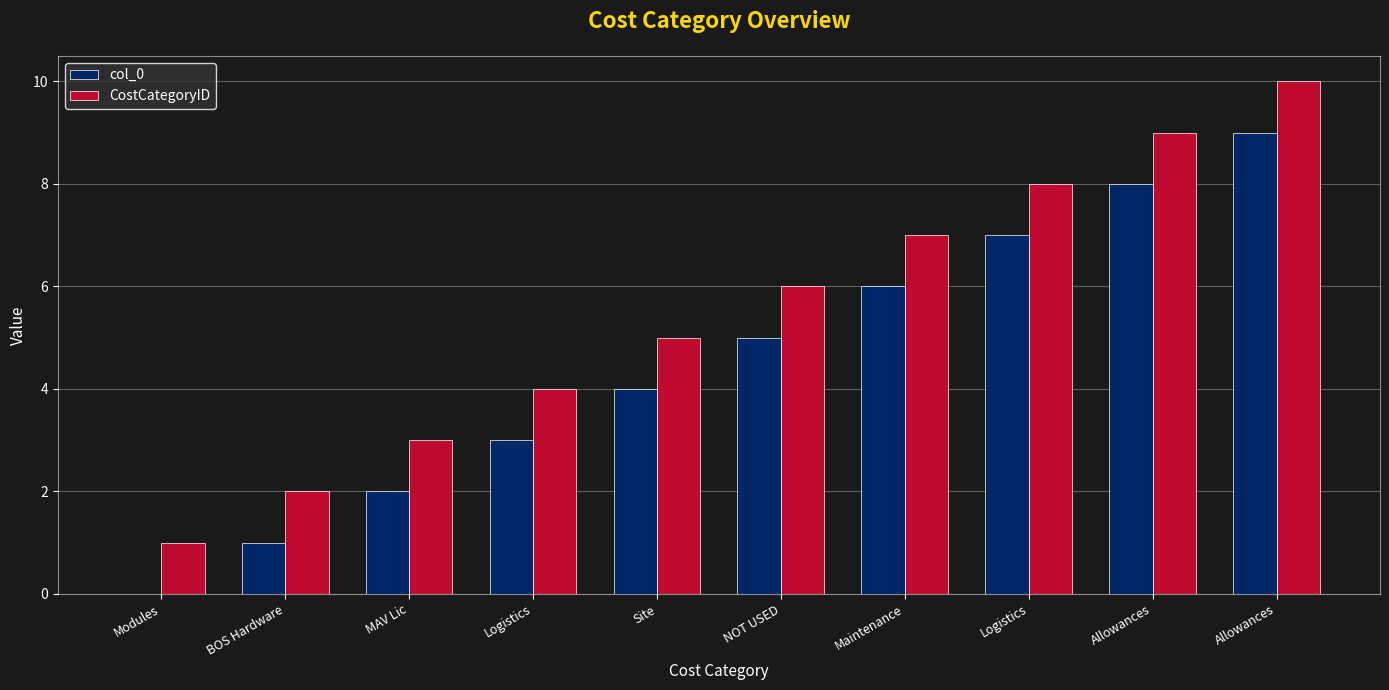

Does the chart contain stacked bars?

No